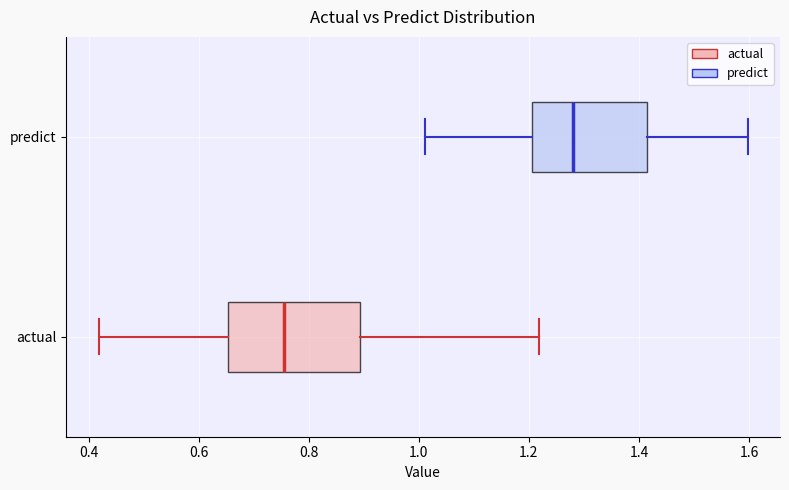

Comparing the boxes themselves (not the whiskers), which one is the widest?

actual